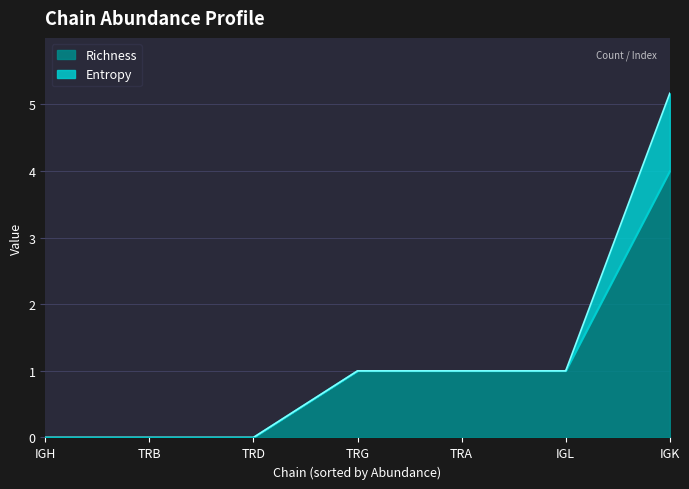

True or false: Entropy and Richness intersect in this chart.

False